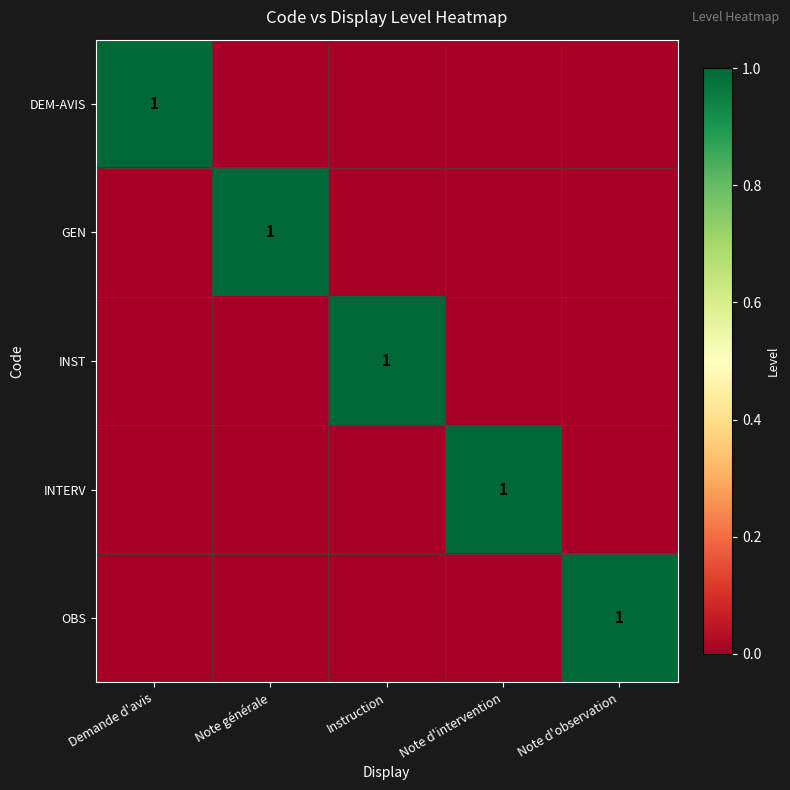

The value of DEM-AVIS at Demande d'avis is 2. True or false?

False